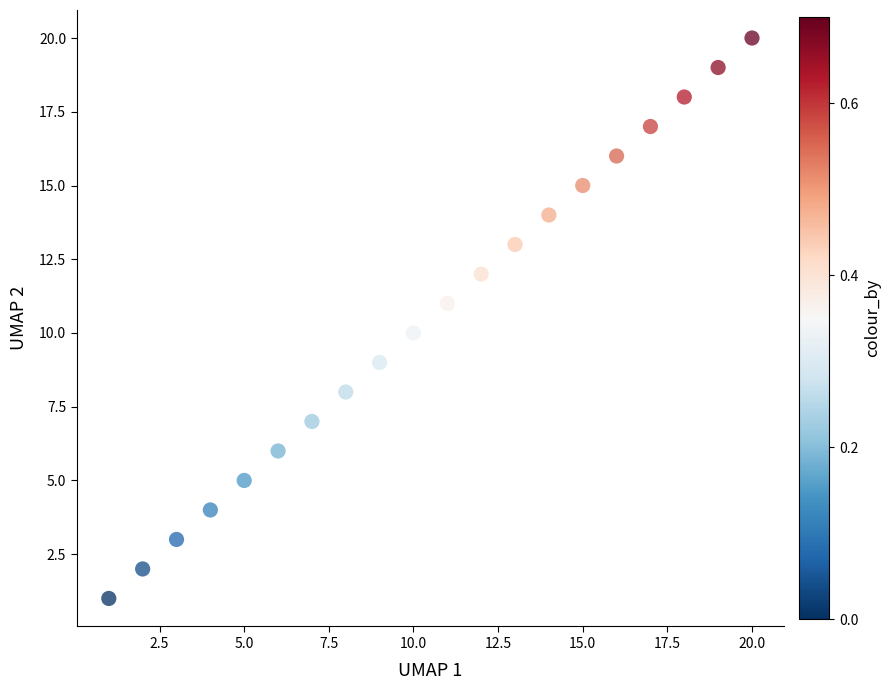

What is the range of X values (max minus min)?

19